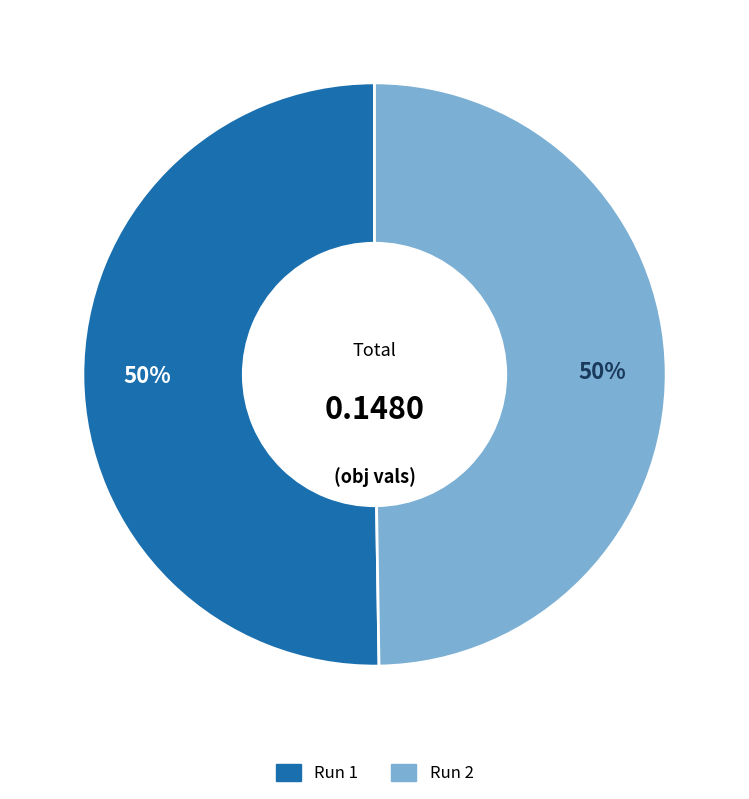

Count the number of slices in the pie.

2